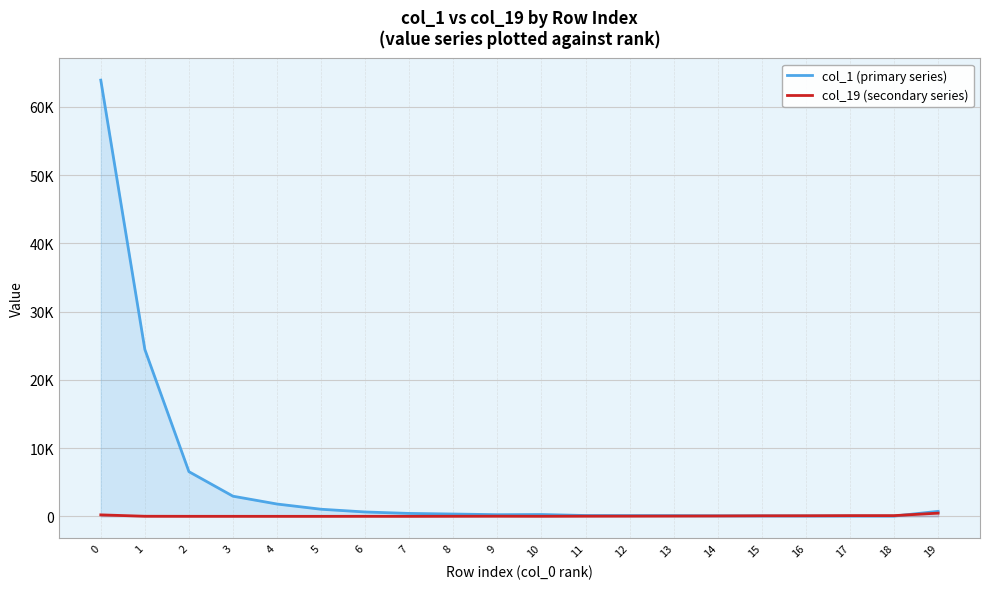

How many interior local valleys does the col_1 (primary series) series have?

2